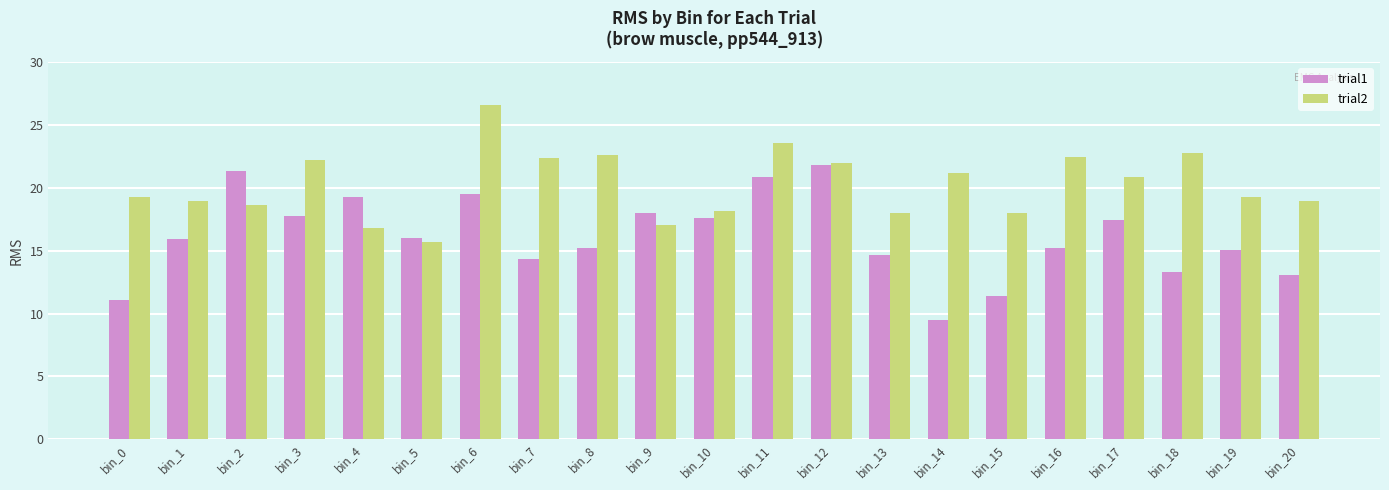

What is the average value of the trial2 series?

20.3